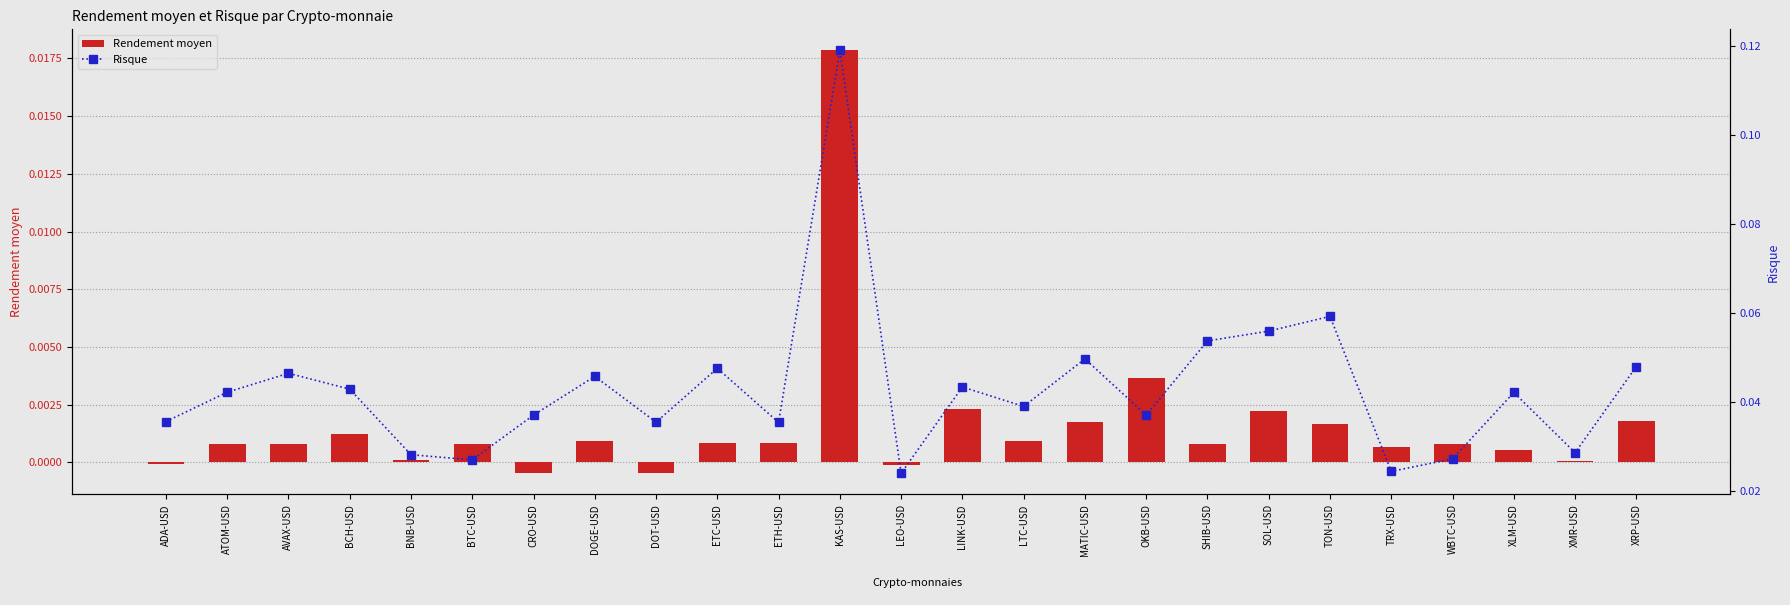

The value of Rendement moyen at OKB-USD is 0.0. True or false?

True